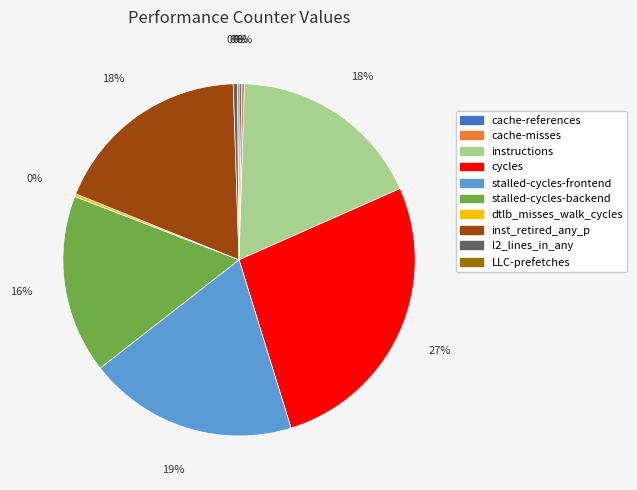

Is l2_lines_in_any the majority of the pie?

No